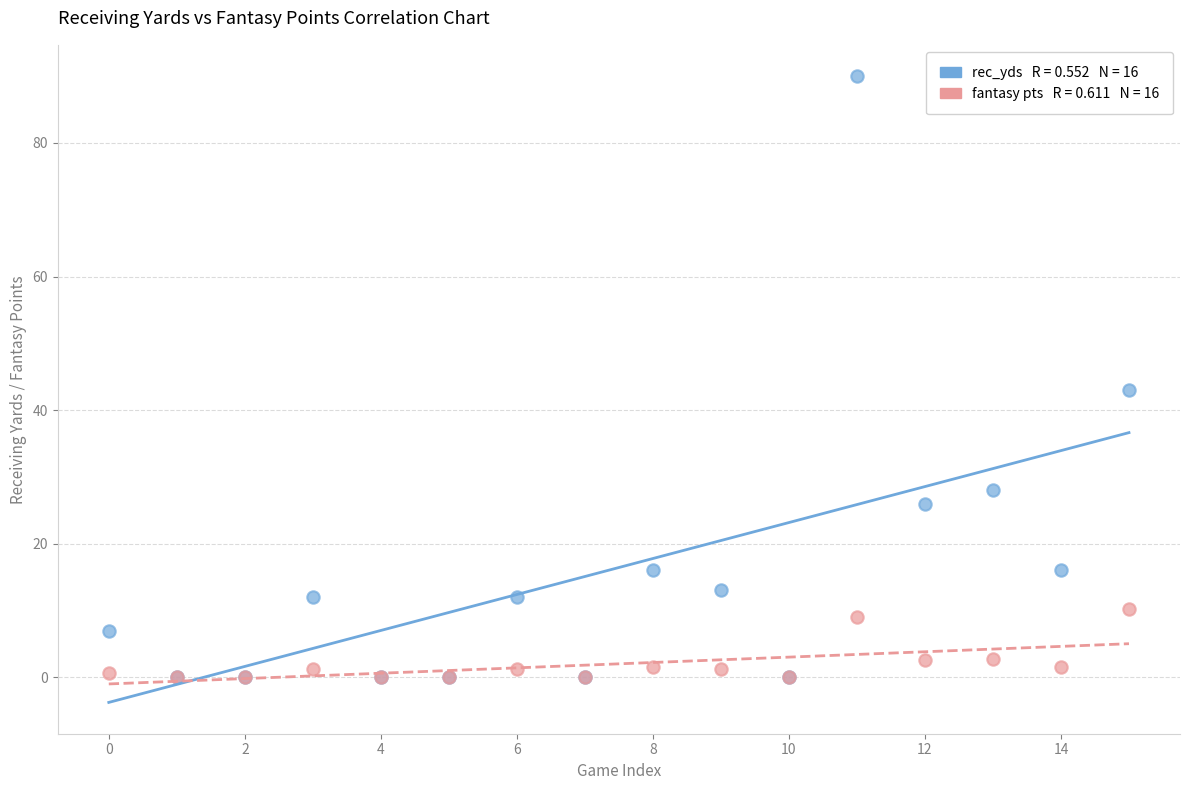

Across all series, what Y value is closest to 45?

43.0